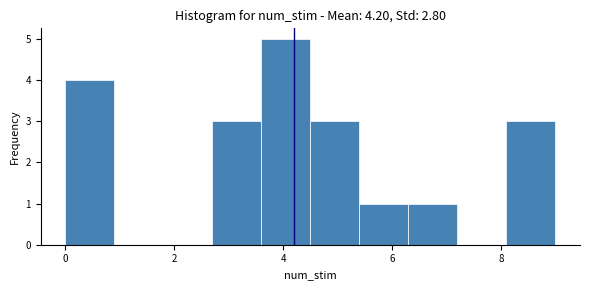

Reading left to right, transcribe this chart: for each bar, give the range it covers on the x-axis and its height. Neither the bar edges nor the heights are printed on the chart, so give them approximately, as read against the axes.

0.0 to 0.9: 4
0.9 to 1.8: 0
1.8 to 2.7: 0
2.7 to 3.6: 3
3.6 to 4.5: 5
4.5 to 5.4: 3
5.4 to 6.3: 1
6.3 to 7.2: 1
7.2 to 8.1: 0
8.1 to 9.0: 3